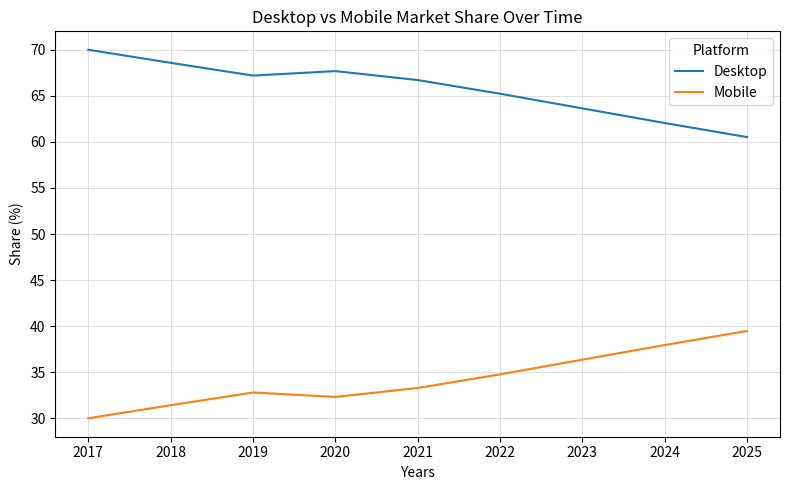

What is the difference between the highest and lowest values at 2025?

21.1